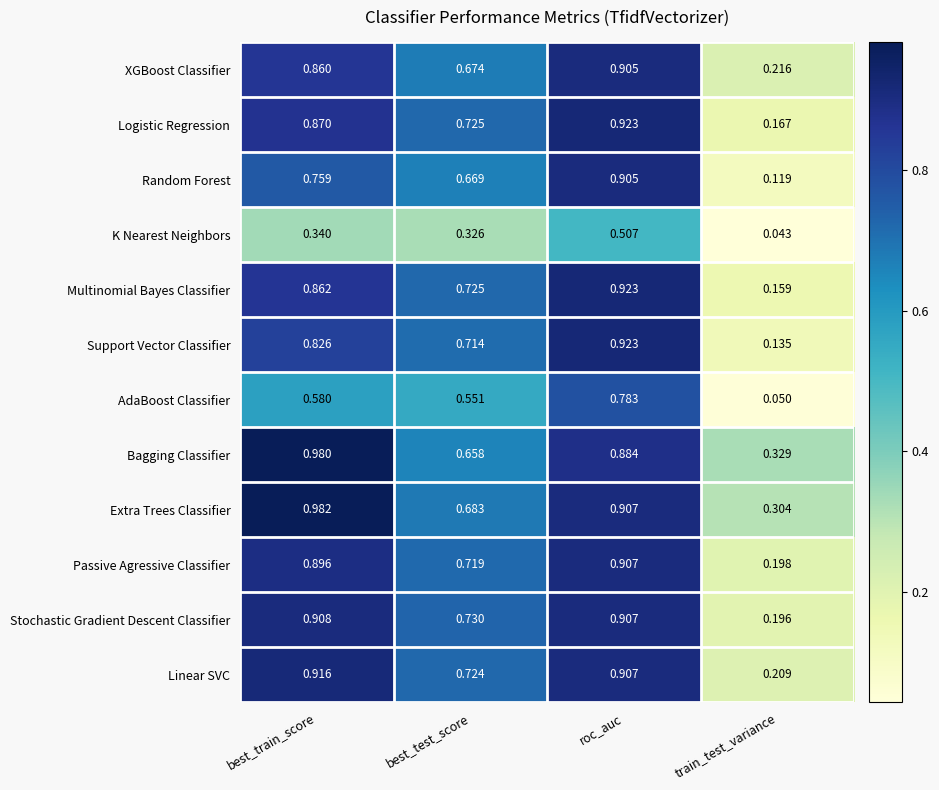

At best_train_score, list the series in order from smallest to largest.

K Nearest Neighbors, AdaBoost Classifier, Random Forest, Support Vector Classifier, XGBoost Classifier, Multinomial Bayes Classifier, Logistic Regression, Passive Agressive Classifier, Stochastic Gradient Descent Classifier, Linear SVC, Bagging Classifier, Extra Trees Classifier